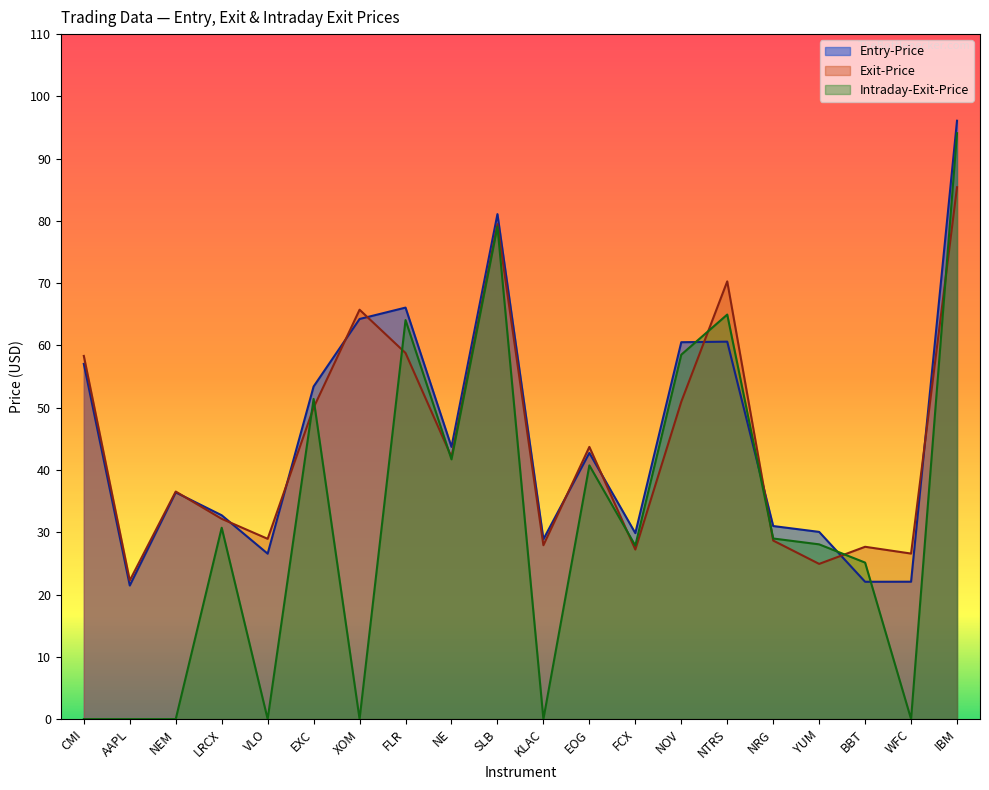

Which series changed the most between VLO and NTRS?

Intraday-Exit-Price